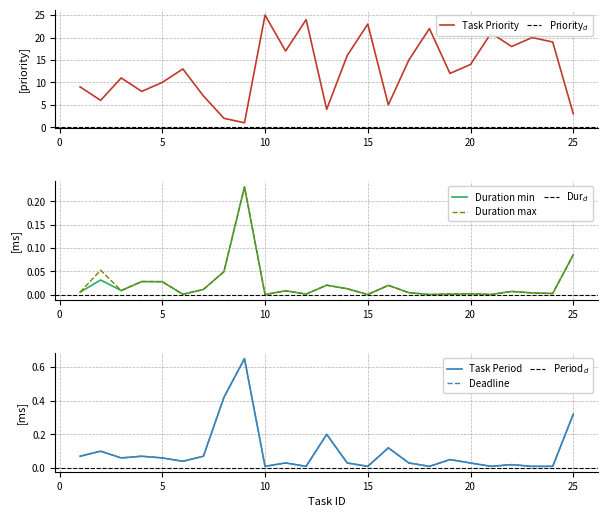

Which series has the widest spread of values?

Task Priority